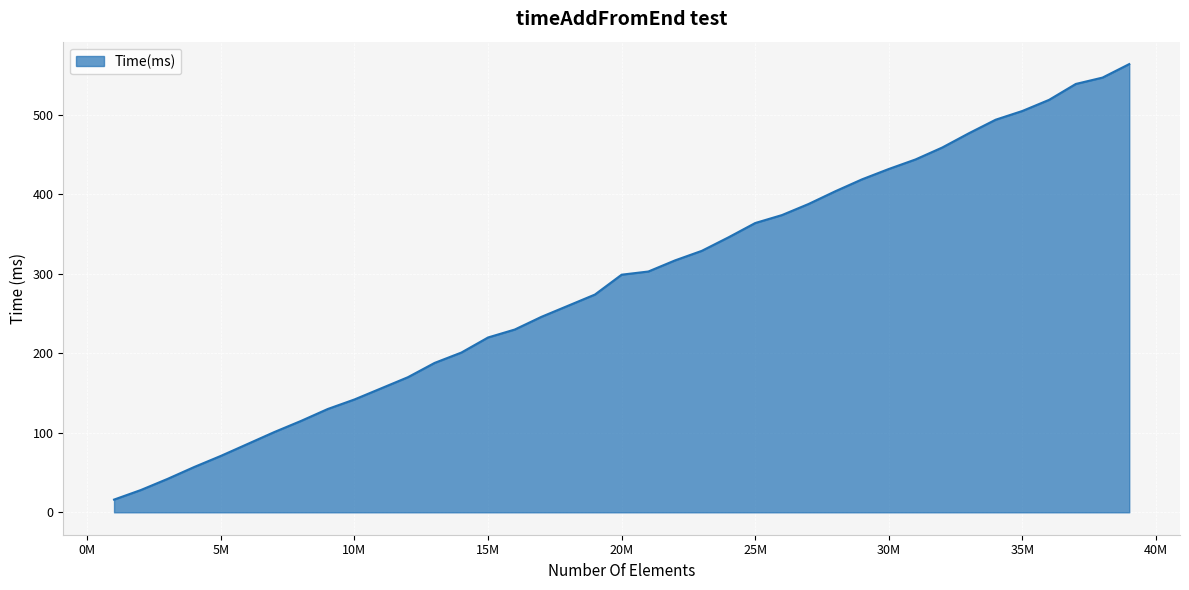

What is the maximum value shown in the chart?

564